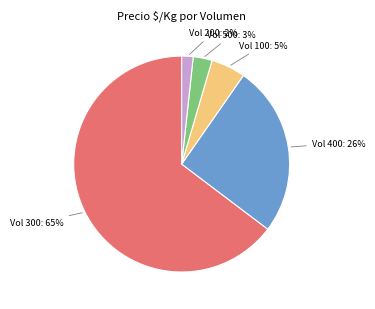

Is there any slice that represents more than half of the pie?

Yes